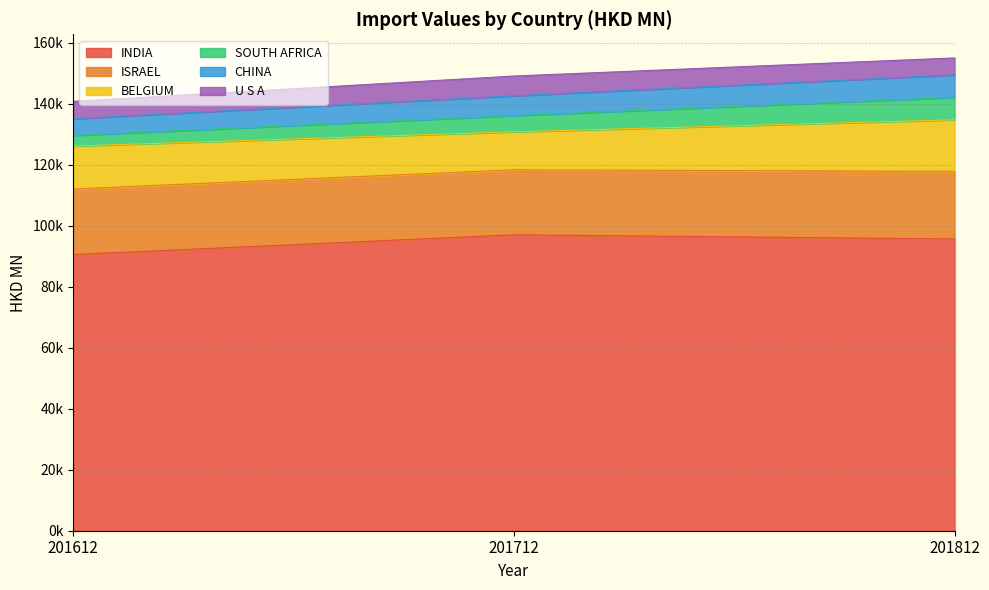

What are all the series names shown in the legend?

INDIA, ISRAEL, BELGIUM, SOUTH AFRICA, CHINA, U S A